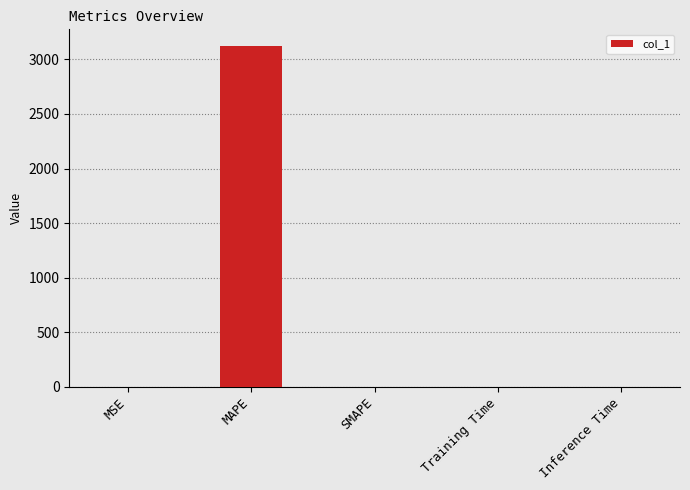

What is the sum of all values?

3120.7